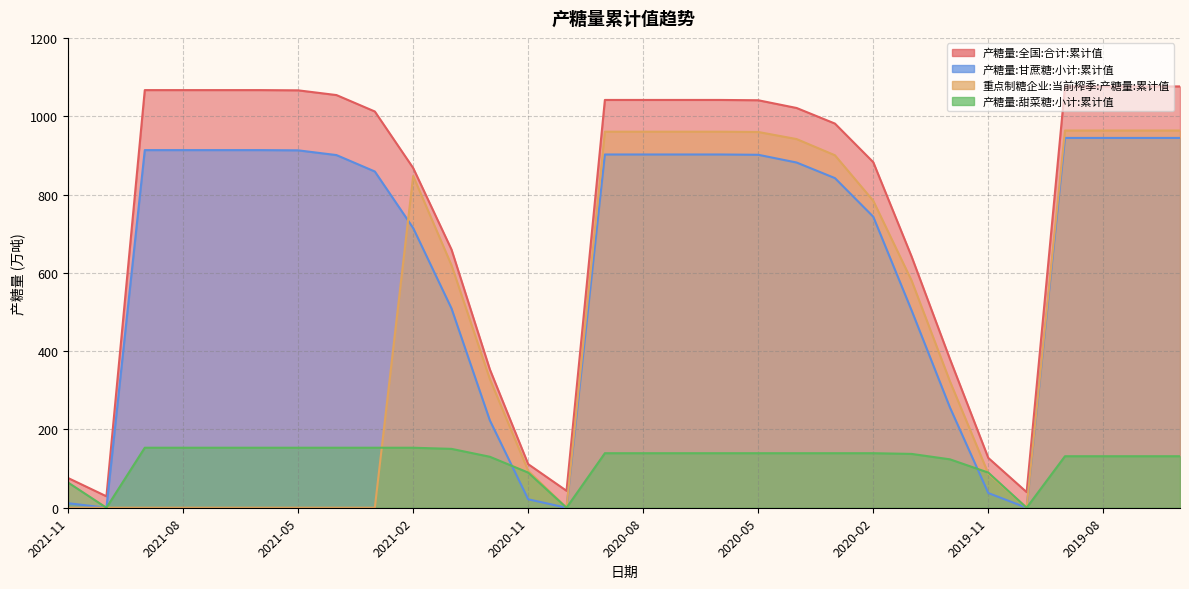

How many data points in 重点制糖企业:当前榨季:产糖量:累计值 are above 580?

15